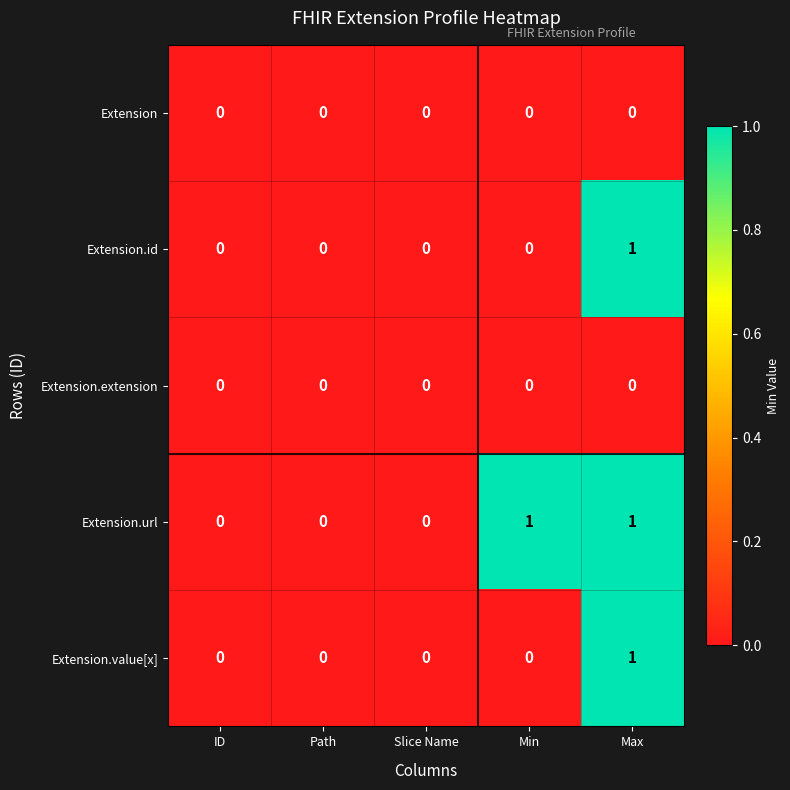

Count the number of categories in the chart.

5